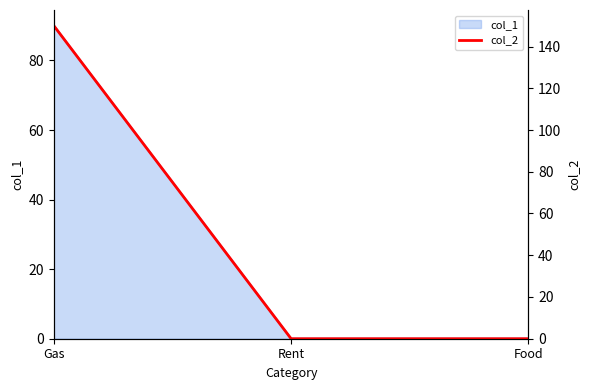

Which label corresponds to the smallest value in the chart?

Rent